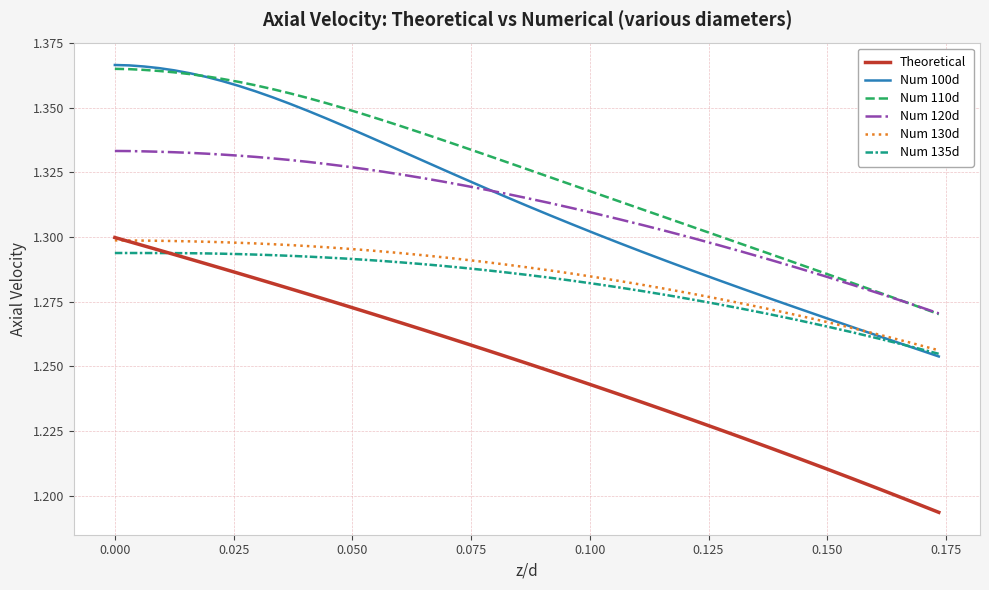

Which series has the largest range (max minus min)?

Num 100d